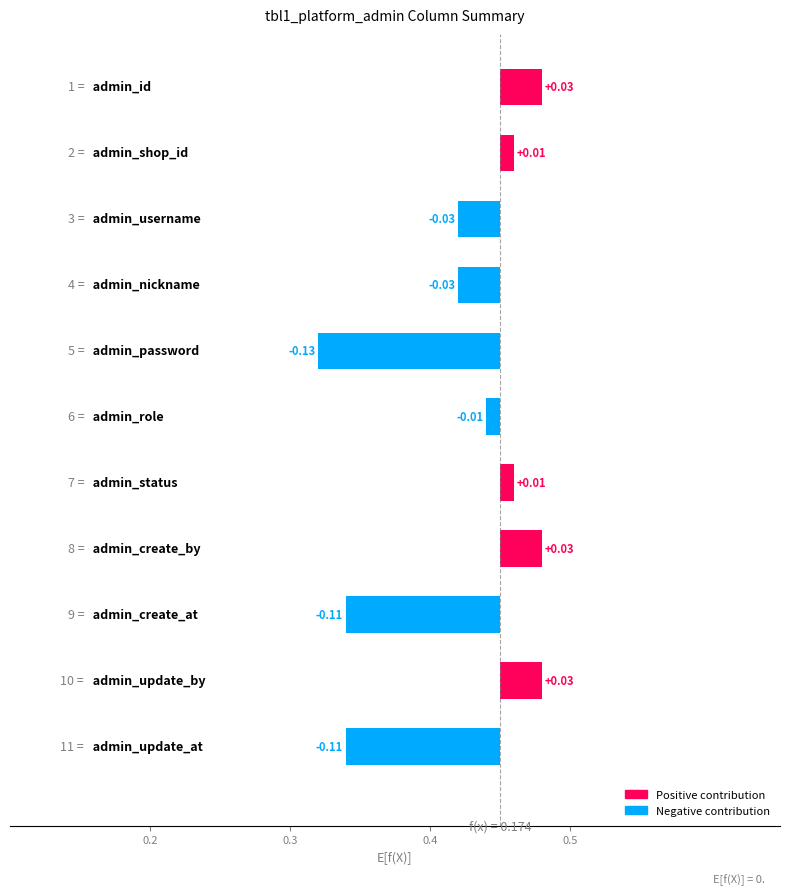

How many distinct data groups are displayed?

1